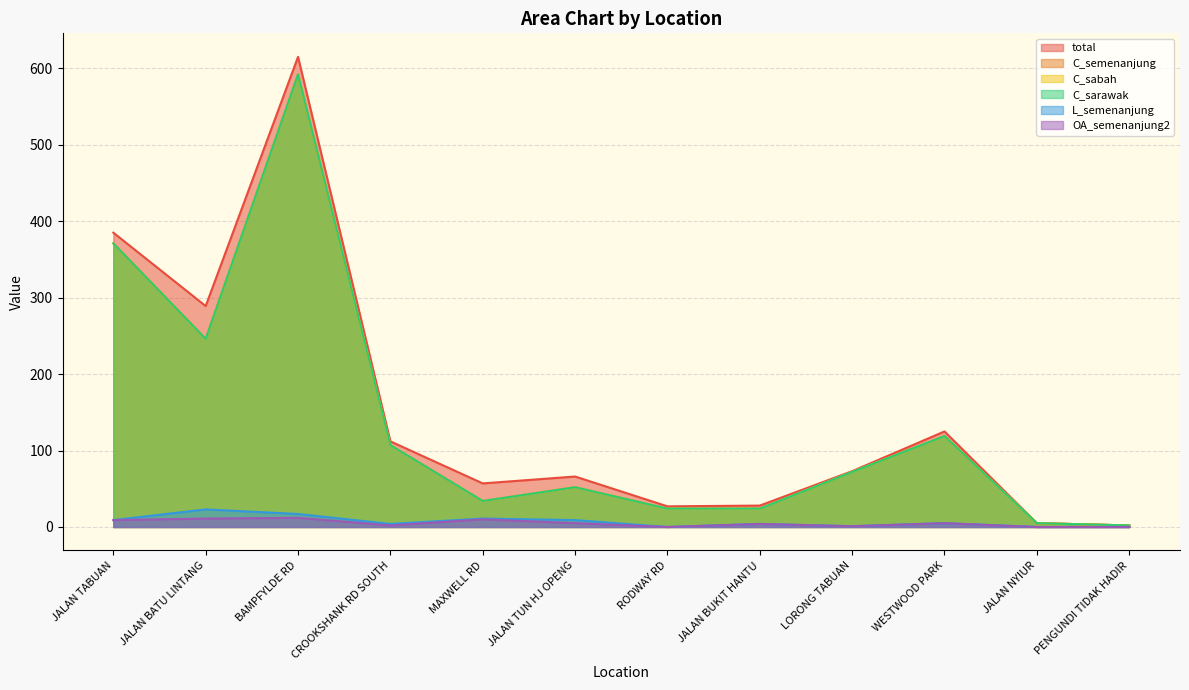

How many distinct data groups are displayed?

6